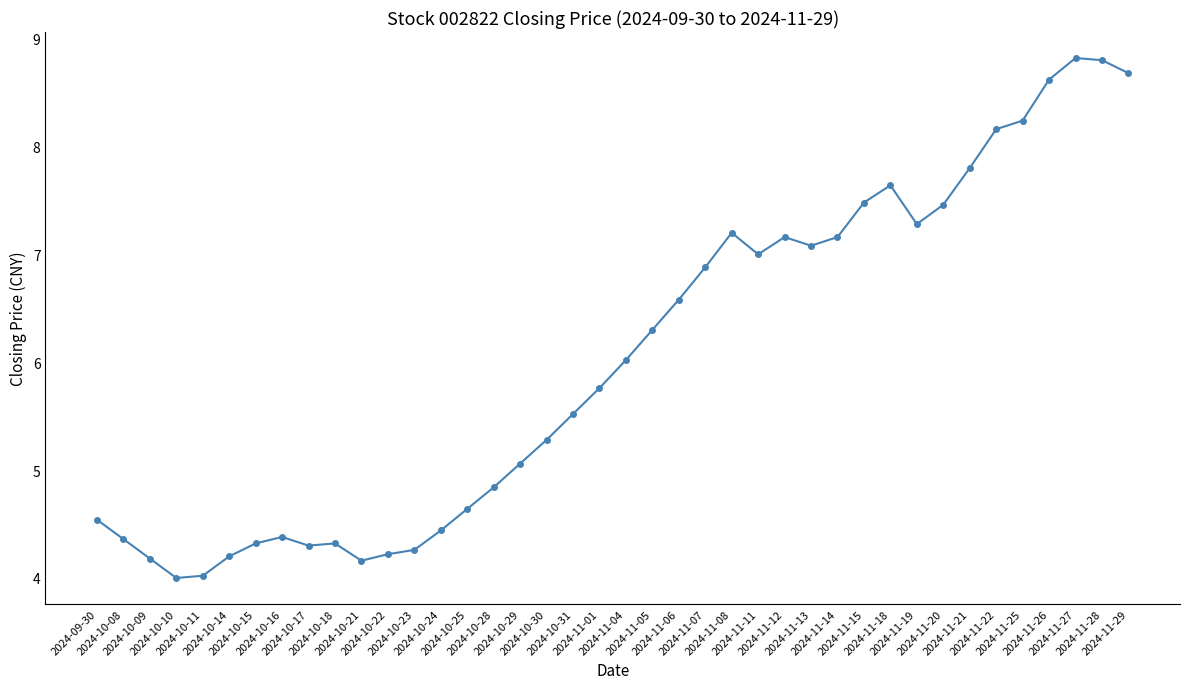

At which label is the value closest to 6?

2024-11-04